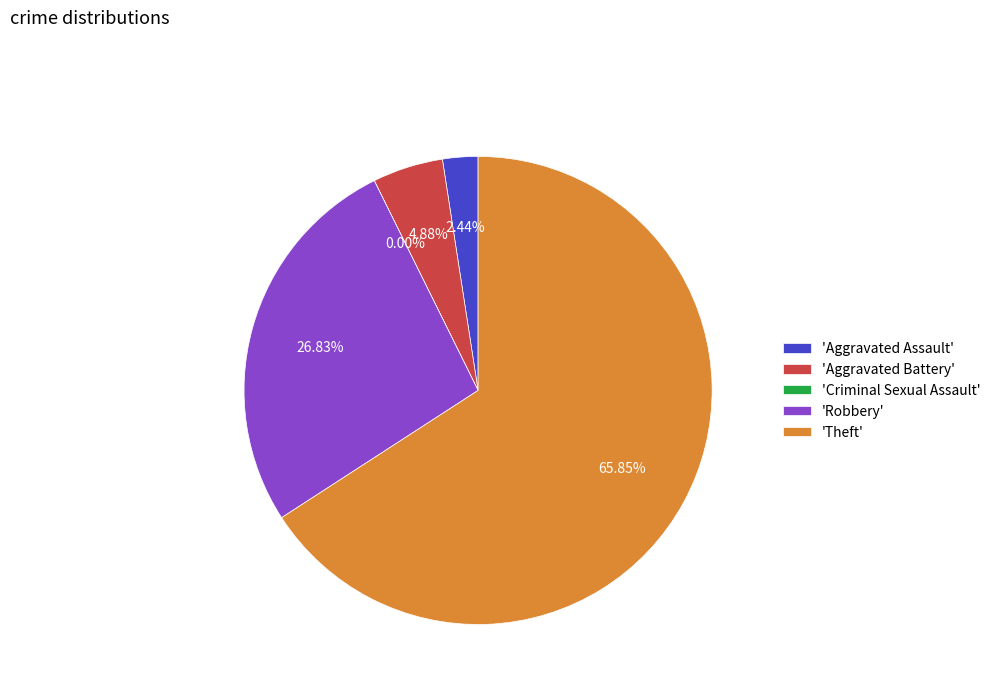

How many slices are in this pie chart?

5